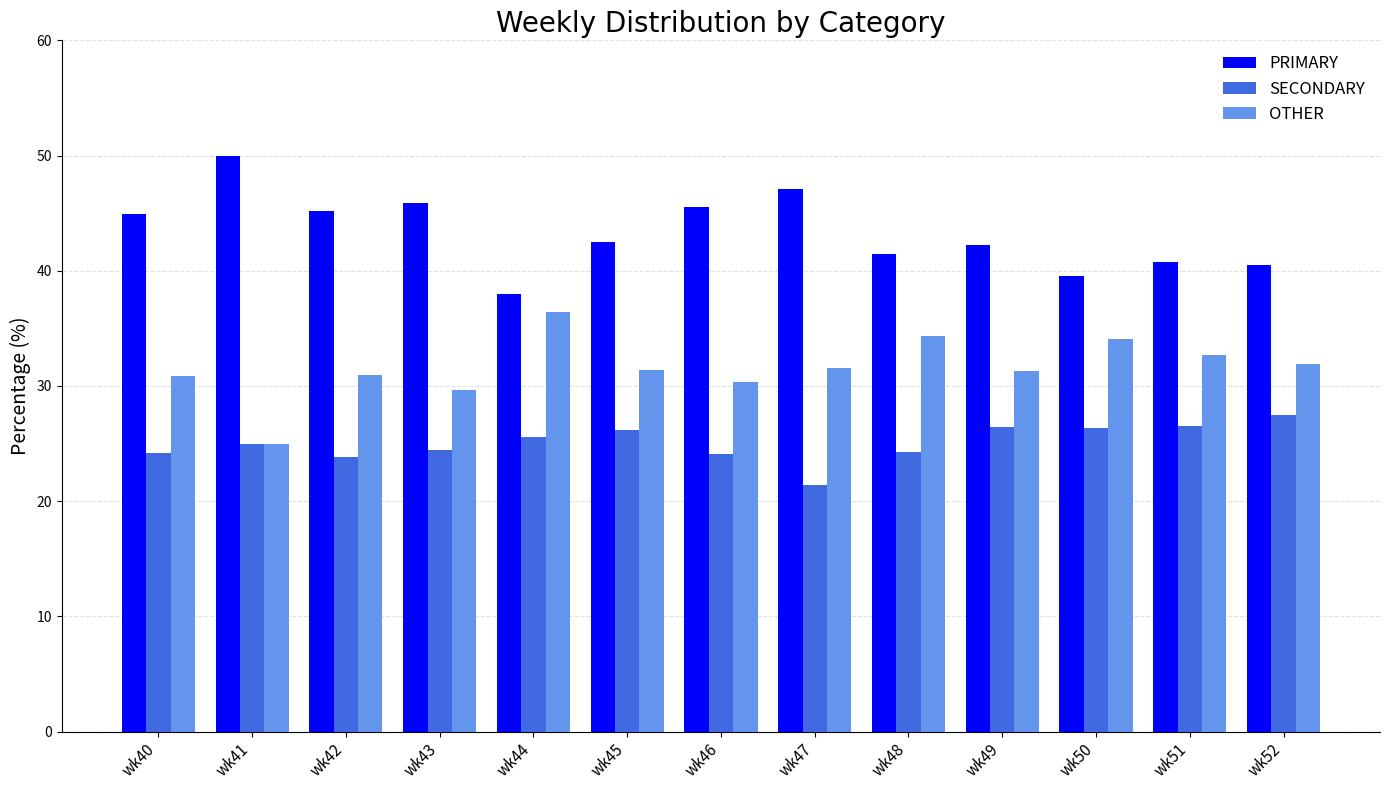

What is the spread (max minus min) of values at wk46?

21.4